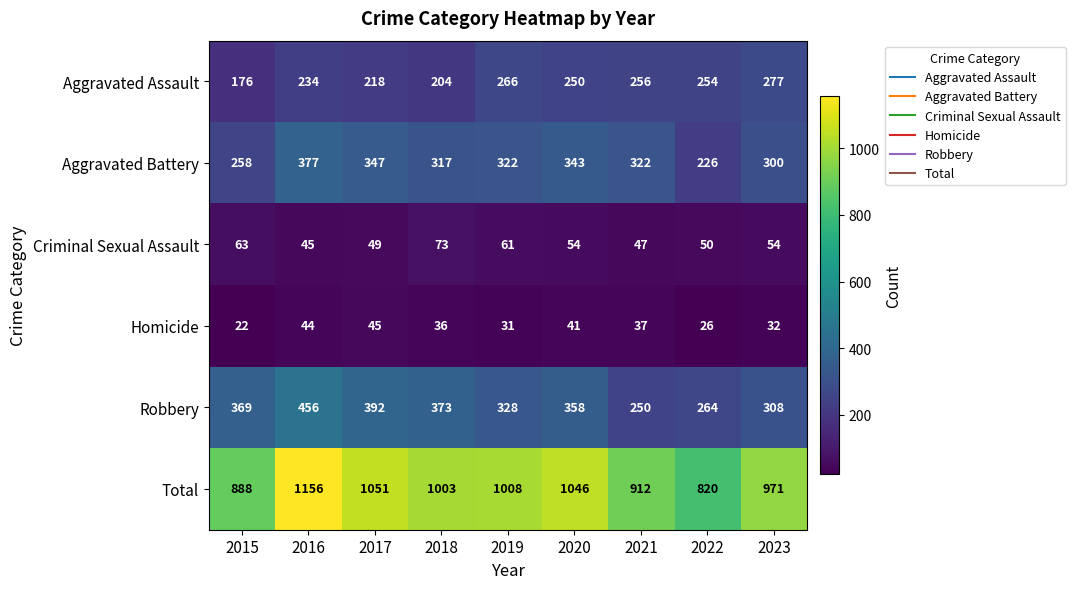

The value of Total at 2018 is 1710. True or false?

False